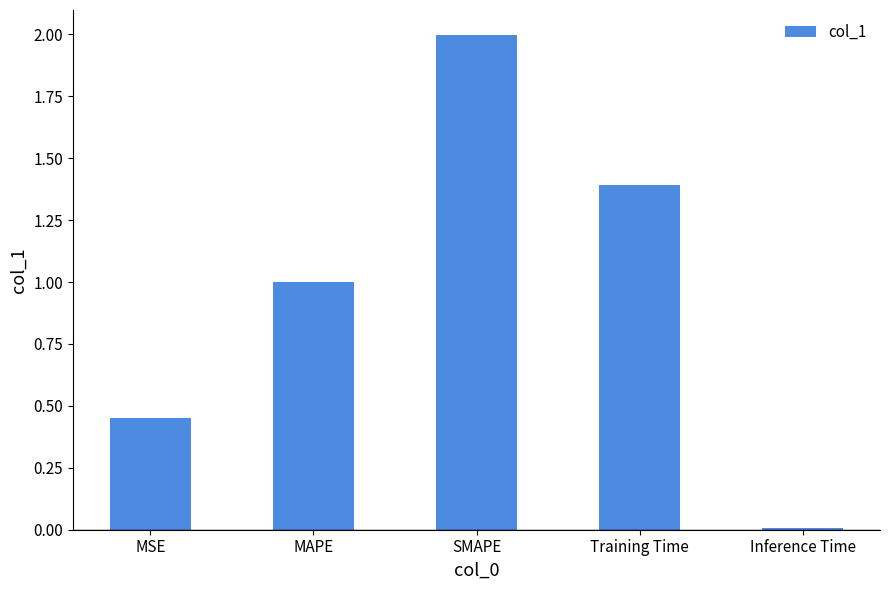

What position from the right is MSE?

5